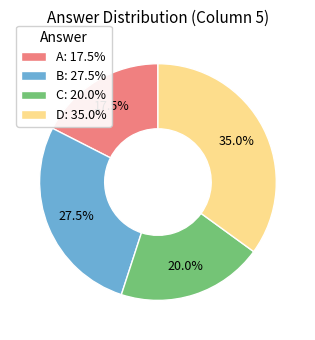

Is there a majority slice in this chart?

No